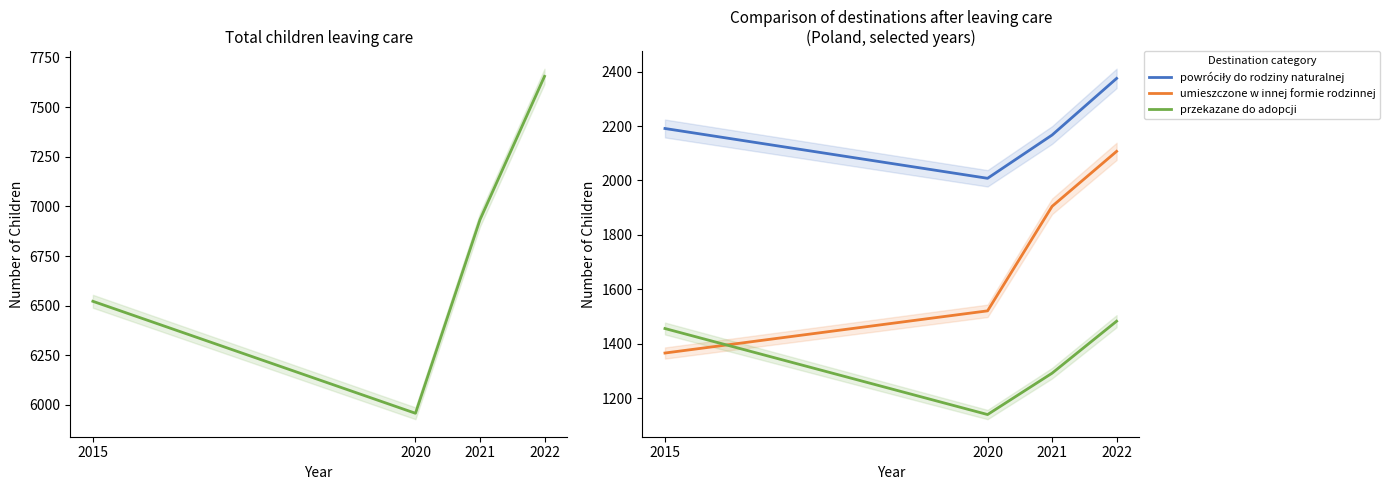

True or false: przekazane do adopcji has more than 2 interior local peaks.

False